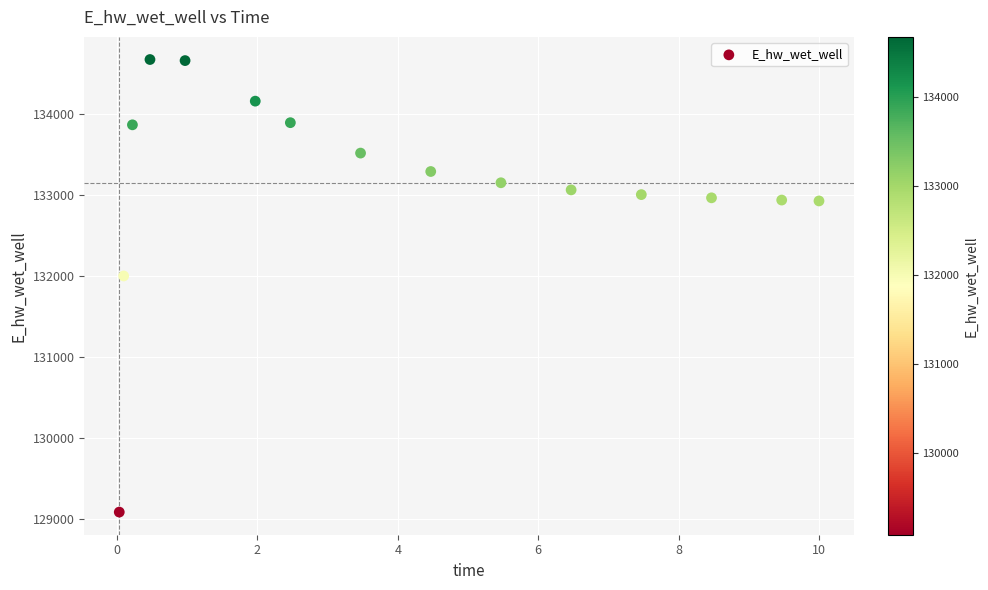

What is the range of X values (max minus min)?

10.0